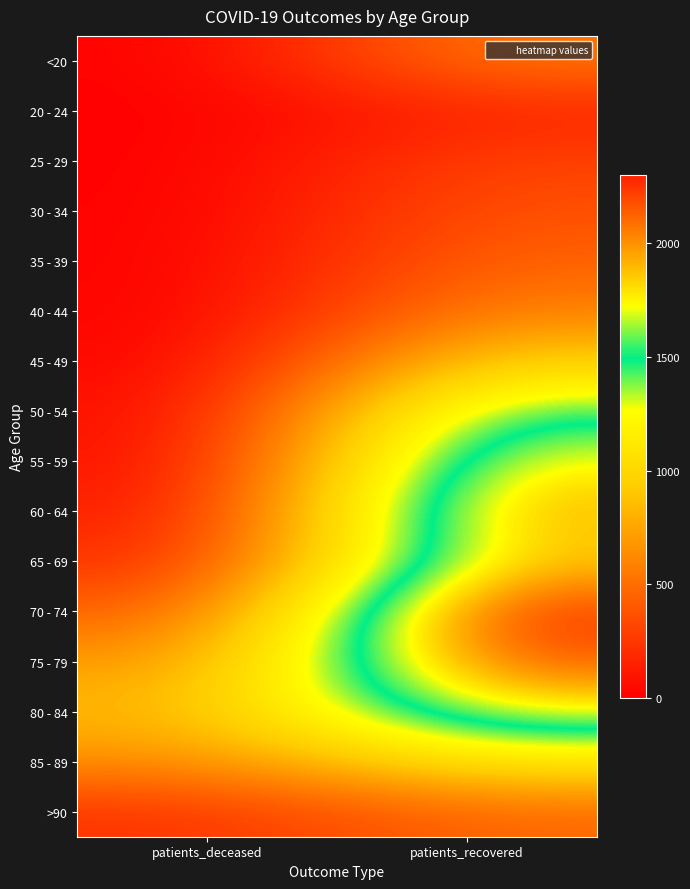

Reading left to right, extract all data points from this chart.

<20: patients_deceased=2	patients_recovered=546
20 - 24: patients_deceased=0	patients_recovered=164
25 - 29: patients_deceased=1	patients_recovered=307
30 - 34: patients_deceased=3	patients_recovered=373
35 - 39: patients_deceased=7	patients_recovered=455
40 - 44: patients_deceased=3	patients_recovered=594
45 - 49: patients_deceased=14	patients_recovered=974
50 - 54: patients_deceased=36	patients_recovered=1501
55 - 59: patients_deceased=46	patients_recovered=1792
60 - 64: patients_deceased=91	patients_recovered=1963
65 - 69: patients_deceased=181	patients_recovered=1886
70 - 74: patients_deceased=397	patients_recovered=2302
75 - 79: patients_deceased=660	patients_recovered=2181
80 - 84: patients_deceased=825	patients_recovered=1766
85 - 89: patients_deceased=628	patients_recovered=1107
>90: patients_deceased=226	patients_recovered=469